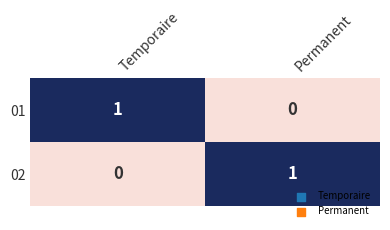

How many categories are shown in the chart?

2